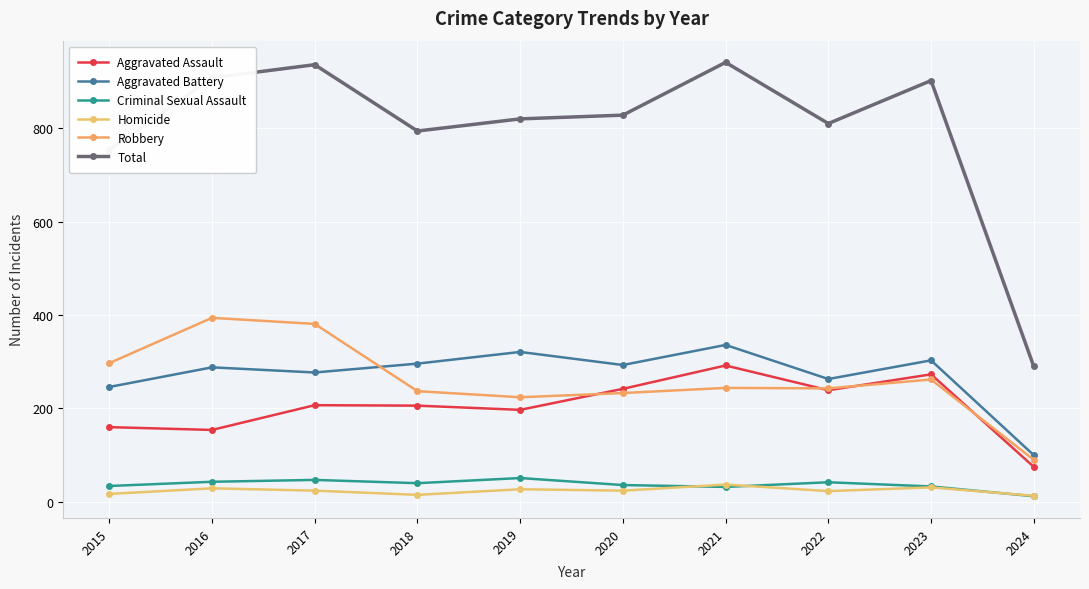

What is the difference between the Aggravated Assault values at 2016 and 2023?

119